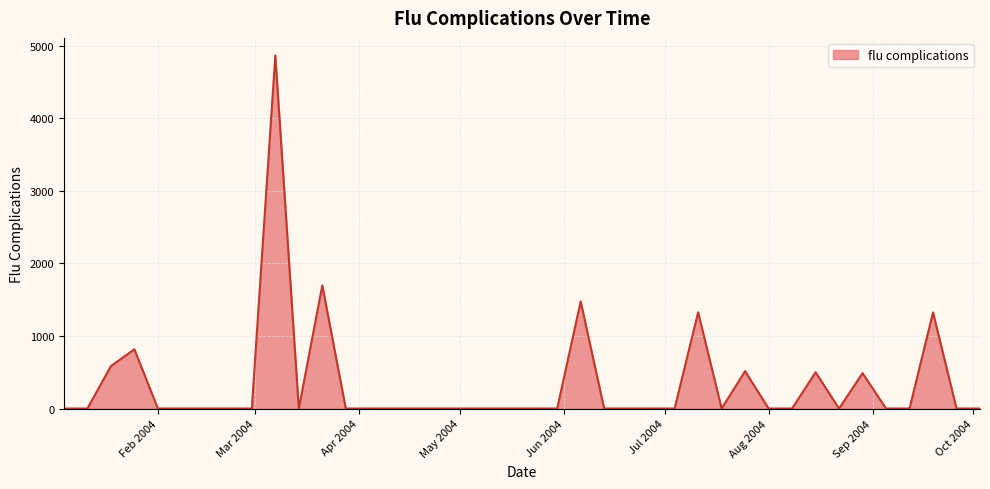

What is the difference between the maximum and minimum values?

4866.4